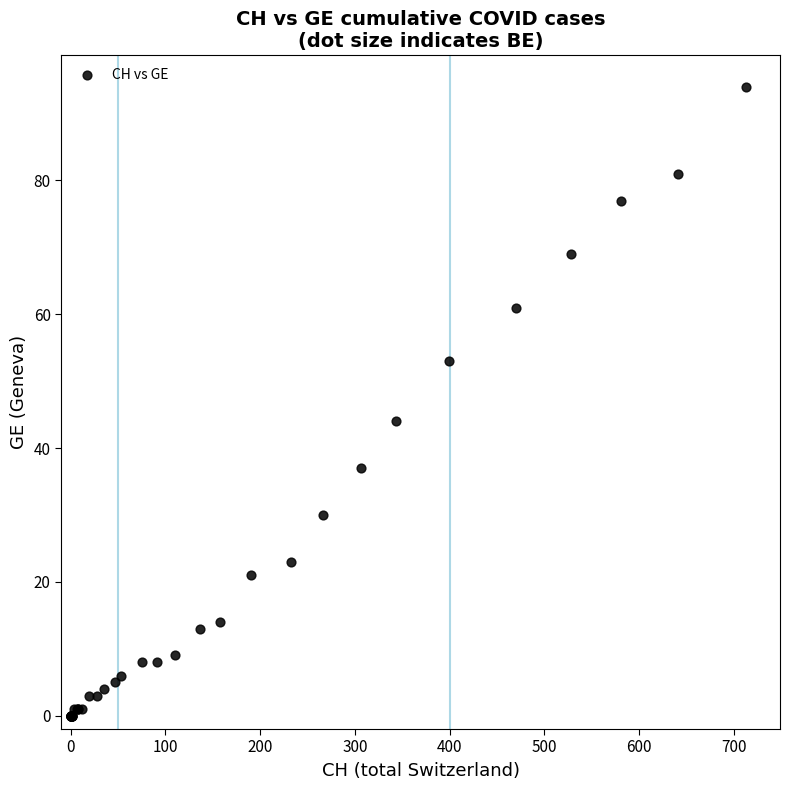

What Y value in the scatter plot is closest to 47?

44